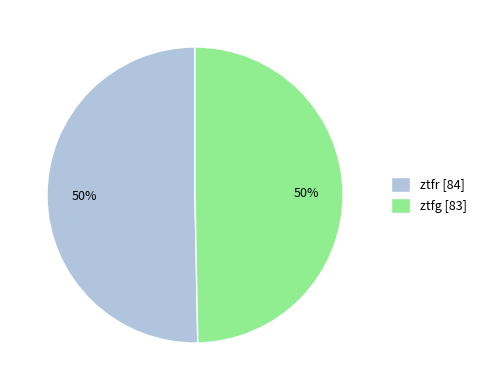

Is the sum of ztfr [84] and ztfg [83] greater than half?

Yes